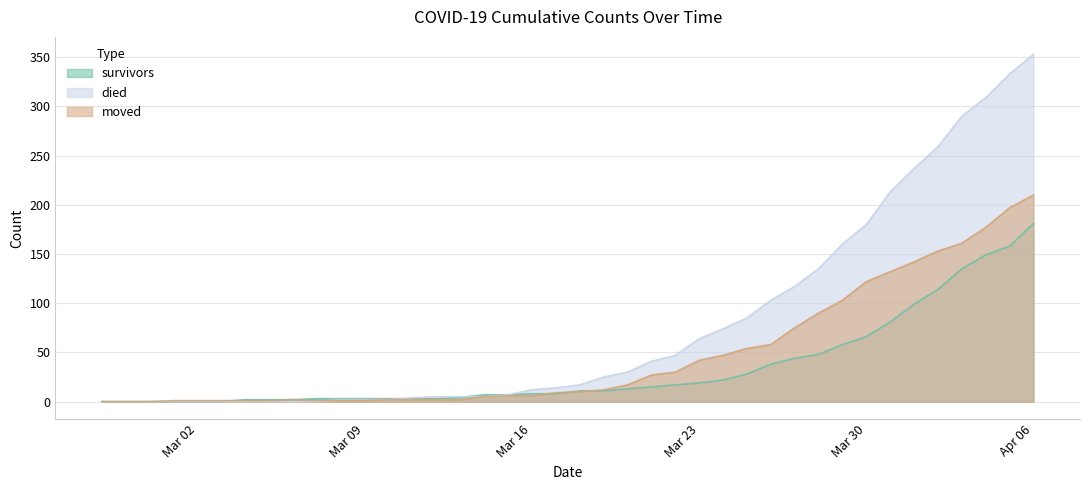

What is the difference between the maximum and minimum values in the survivors series?

181